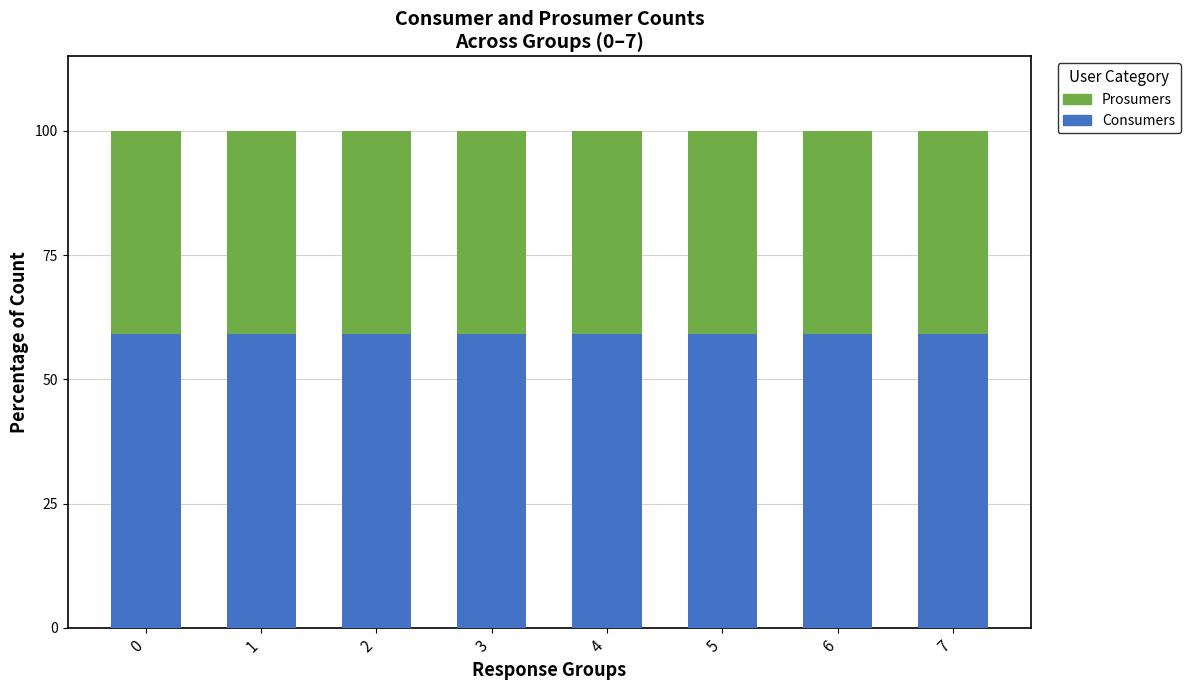

What is the total value across all series at 6?

100.0